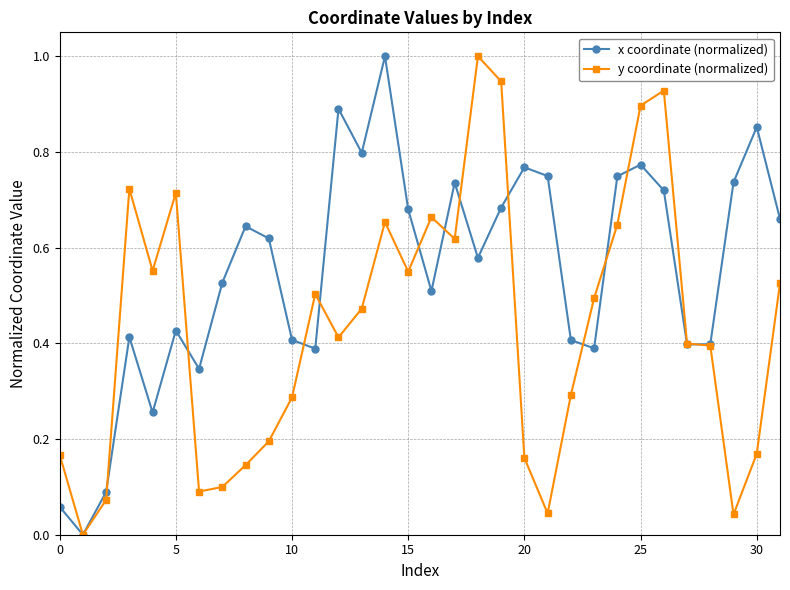

What is the greatest value displayed?

1.0